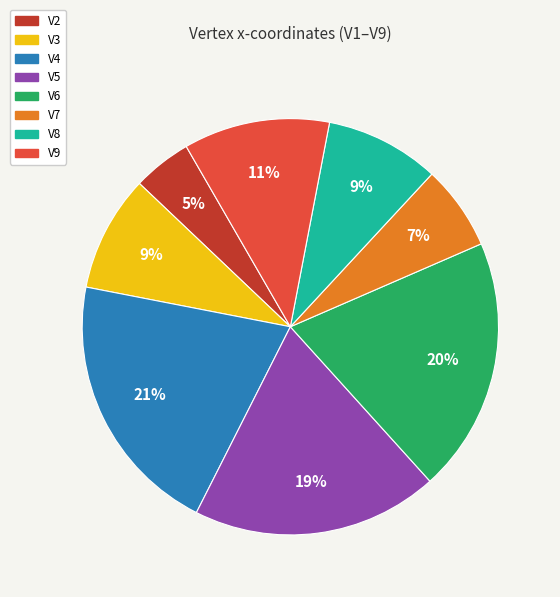

Is there a majority slice in this chart?

No